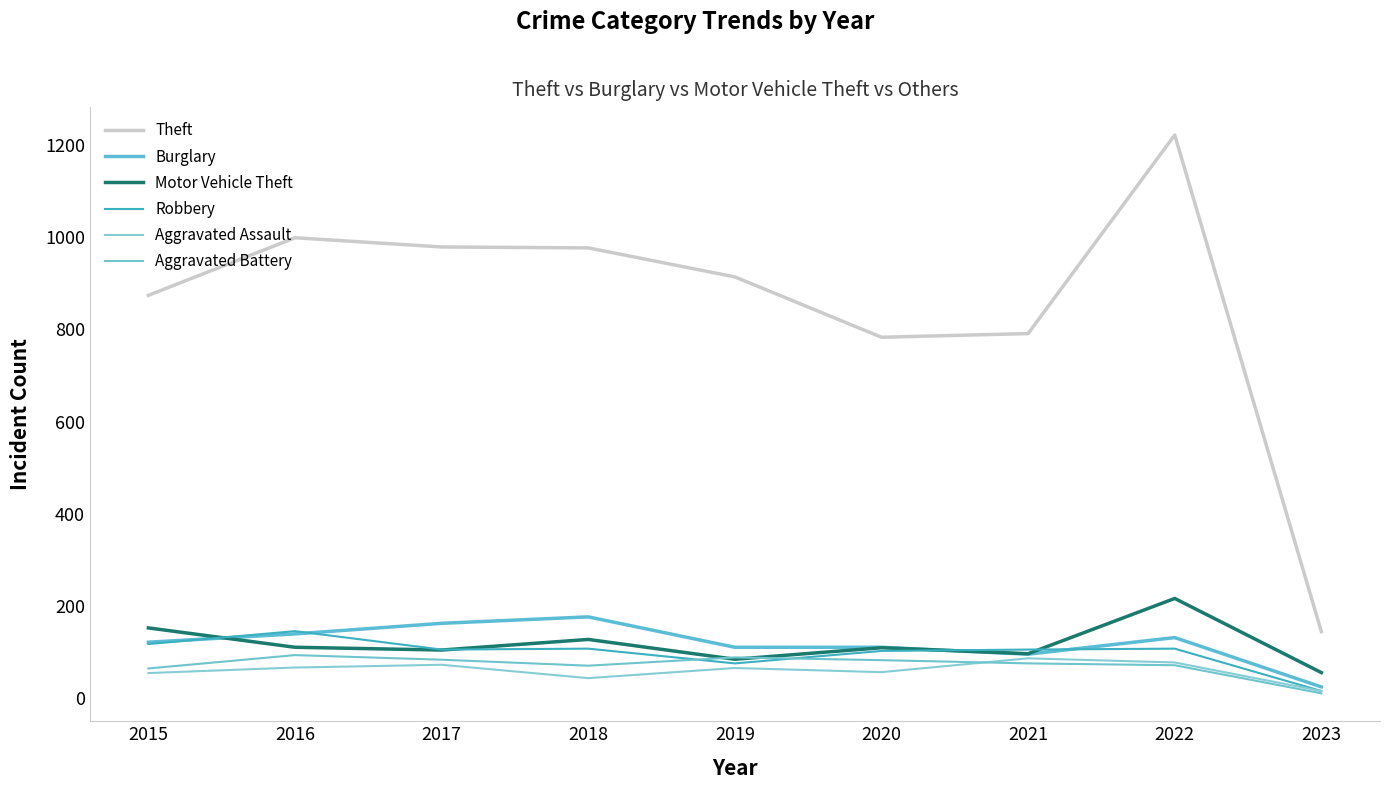

Between 2023 and 2021, which is larger?

2021